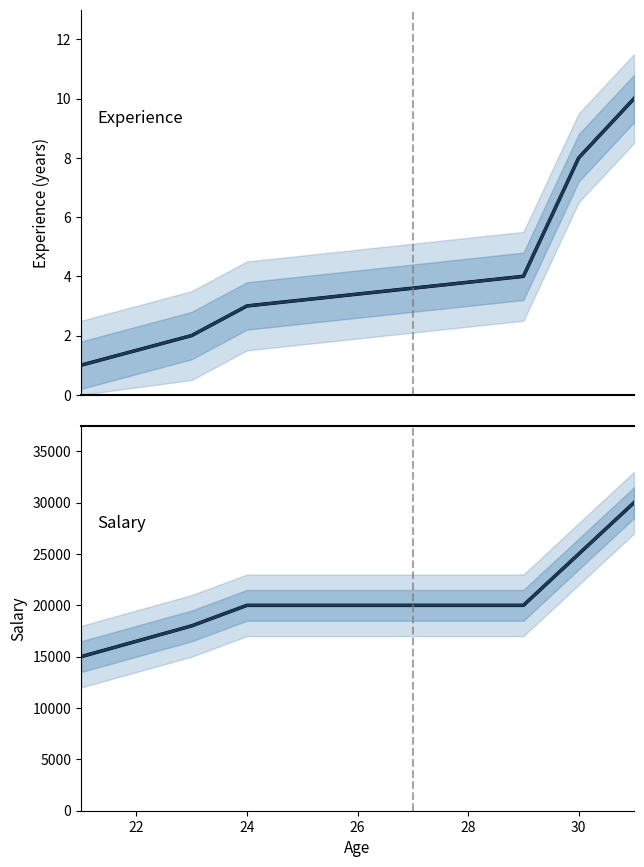

What are all the series names shown in the legend?

Experience, Salary